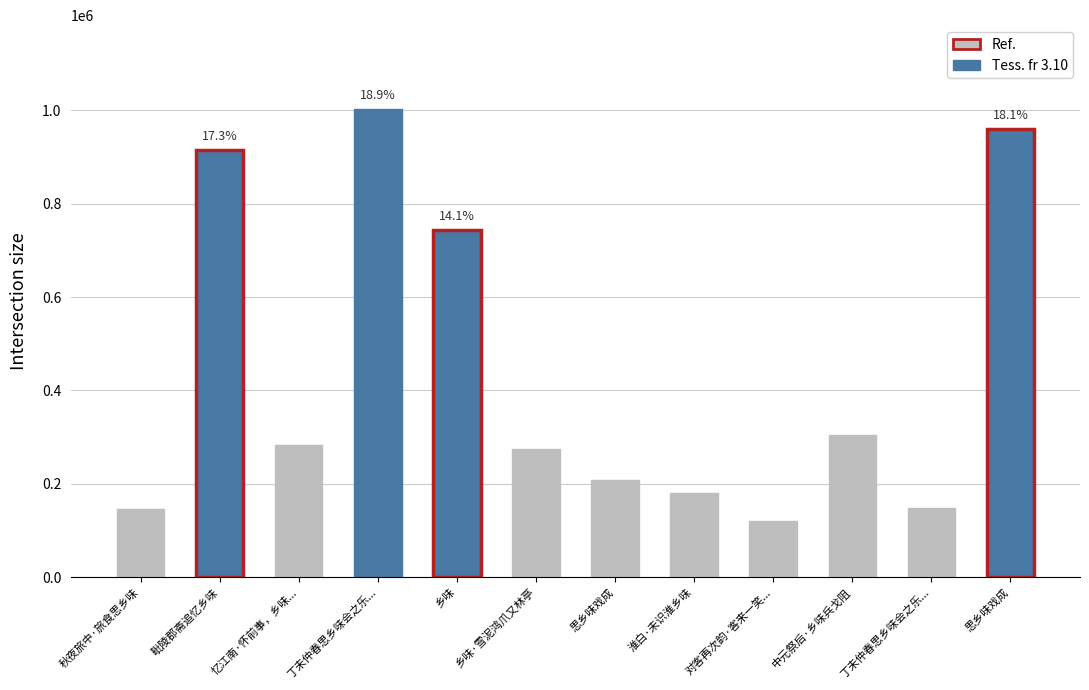

What is the difference between the maximum and second lowest values?

854276